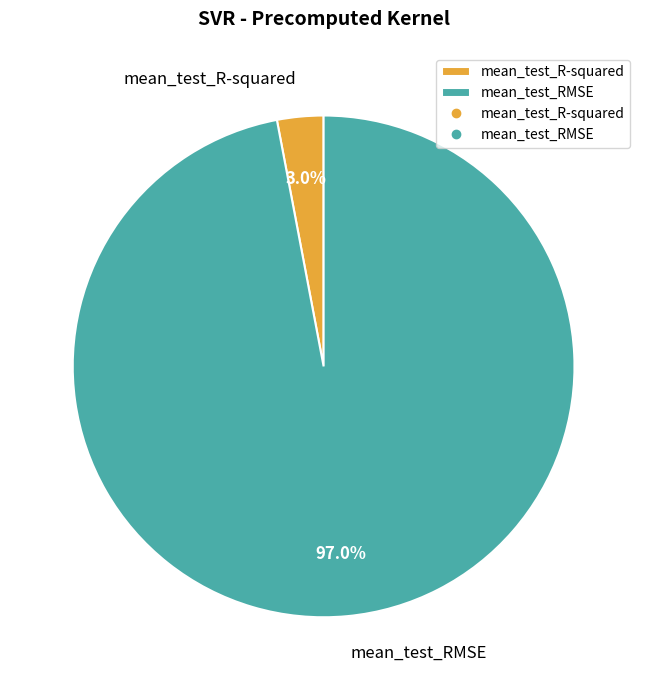

Is mean_test_RMSE the majority of the pie?

Yes